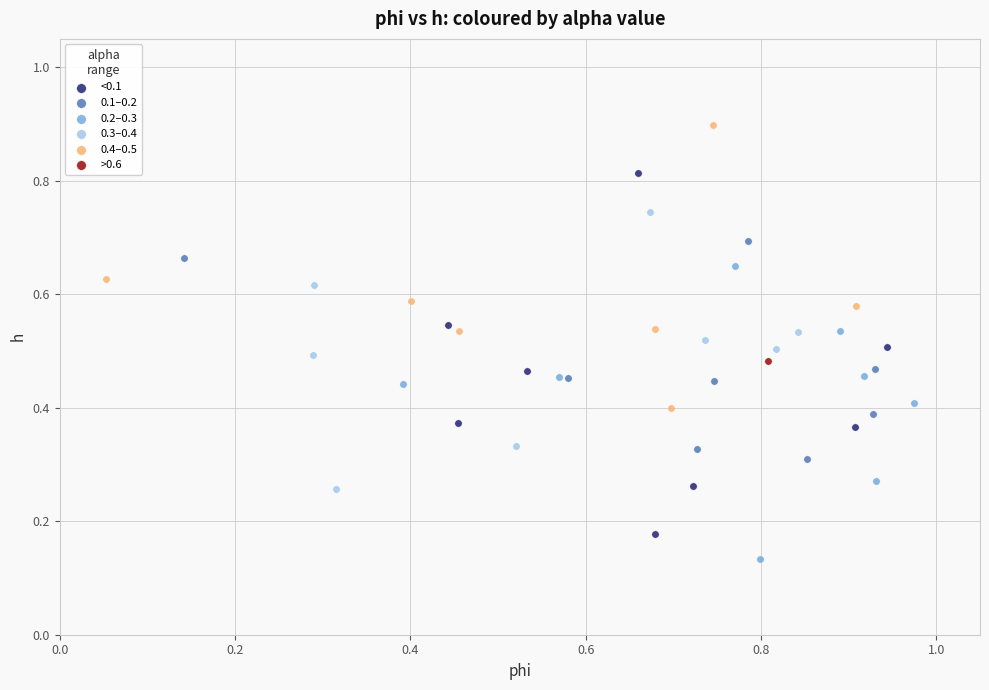

Which series contains the lowest Y value?

0.2–0.3